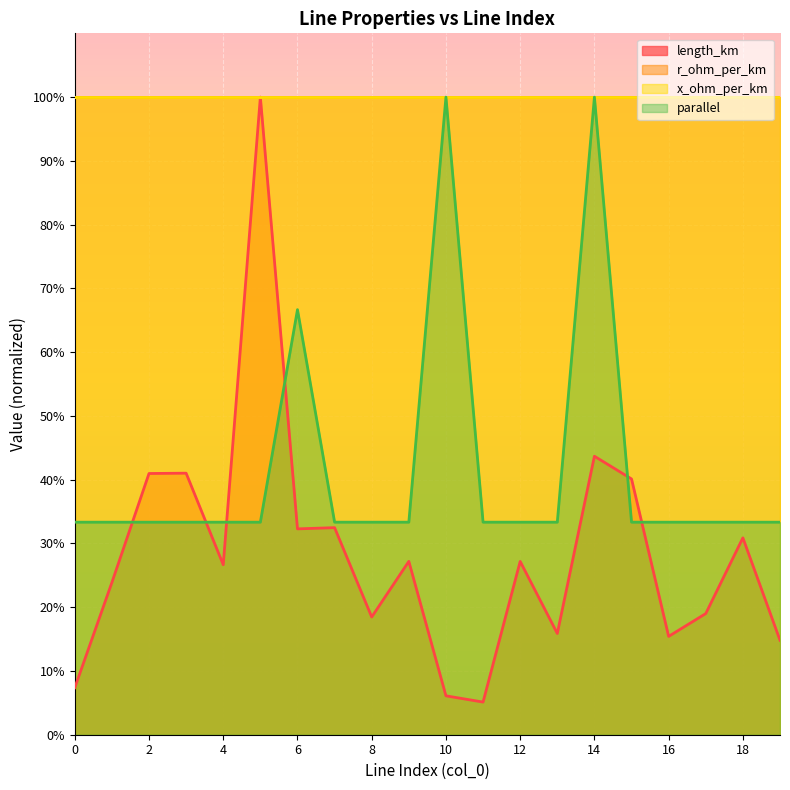

Which series has the widest spread of values?

length_km